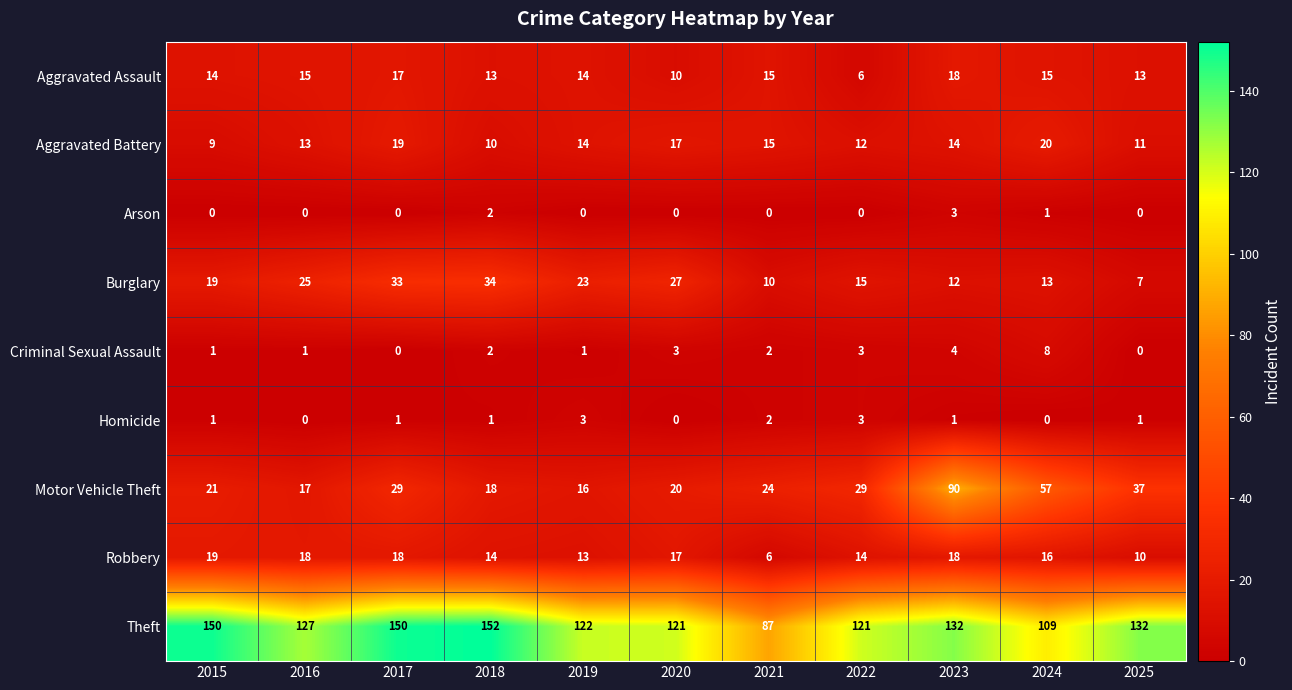

What is the difference between the maximum and second lowest values in the Theft series?

43